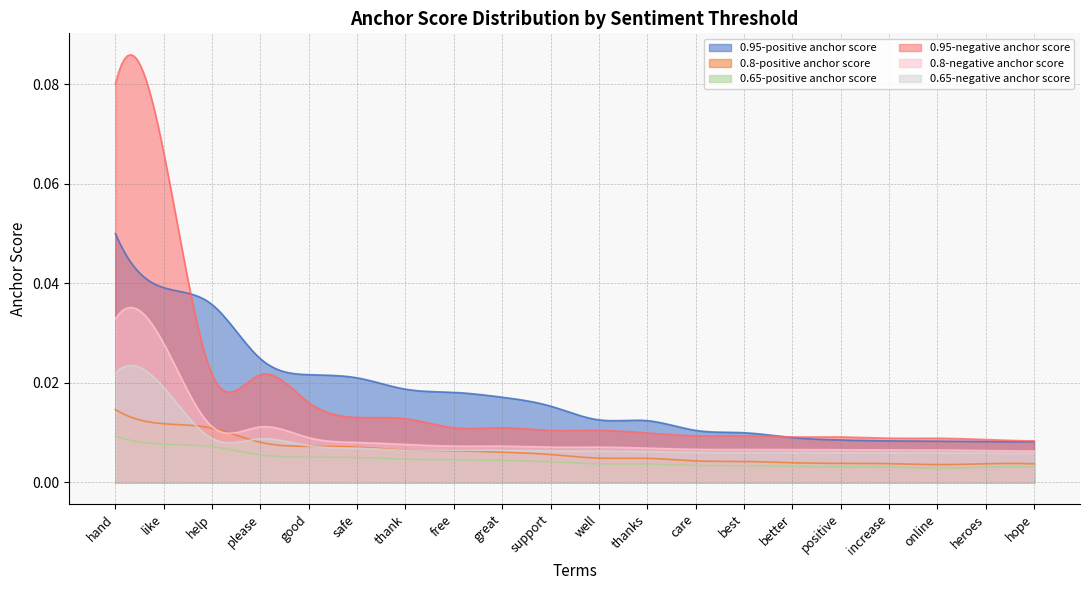

Reading left to right, list all the values displayed in this chart.

0.95-positive anchor score: hand=0.1	like=0.0	help=0.0	please=0.0	good=0.0	safe=0.0	thank=0.0	free=0.0	great=0.0	support=0.0	well=0.0	thanks=0.0	care=0.0	best=0.0	better=0.0	positive=0.0	increase=0.0	online=0.0	heroes=0.0	hope=0.0
0.8-positive anchor score: hand=0.0	like=0.0	help=0.0	please=0.0	good=0.0	safe=0.0	thank=0.0	free=0.0	great=0.0	support=0.0	well=0.0	thanks=0.0	care=0.0	best=0.0	better=0.0	positive=0.0	increase=0.0	online=0.0	heroes=0.0	hope=0.0
0.65-positive anchor score: hand=0.0	like=0.0	help=0.0	please=0.0	good=0.0	safe=0.0	thank=0.0	free=0.0	great=0.0	support=0.0	well=0.0	thanks=0.0	care=0.0	best=0.0	better=0.0	positive=0.0	increase=0.0	online=0.0	heroes=0.0	hope=0.0
0.95-negative anchor score: hand=0.1	like=0.1	help=0.0	please=0.0	good=0.0	safe=0.0	thank=0.0	free=0.0	great=0.0	support=0.0	well=0.0	thanks=0.0	care=0.0	best=0.0	better=0.0	positive=0.0	increase=0.0	online=0.0	heroes=0.0	hope=0.0
0.8-negative anchor score: hand=0.0	like=0.0	help=0.0	please=0.0	good=0.0	safe=0.0	thank=0.0	free=0.0	great=0.0	support=0.0	well=0.0	thanks=0.0	care=0.0	best=0.0	better=0.0	positive=0.0	increase=0.0	online=0.0	heroes=0.0	hope=0.0
0.65-negative anchor score: hand=0.0	like=0.0	help=0.0	please=0.0	good=0.0	safe=0.0	thank=0.0	free=0.0	great=0.0	support=0.0	well=0.0	thanks=0.0	care=0.0	best=0.0	better=0.0	positive=0.0	increase=0.0	online=0.0	heroes=0.0	hope=0.0